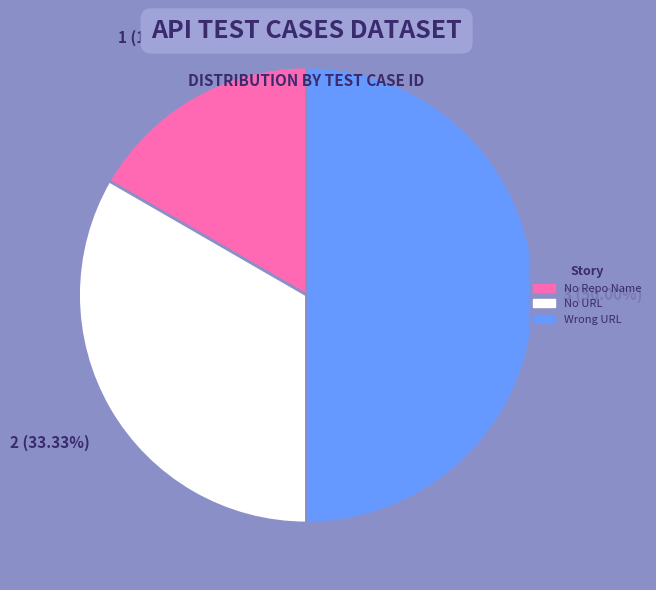

How many segments does this pie chart have?

3